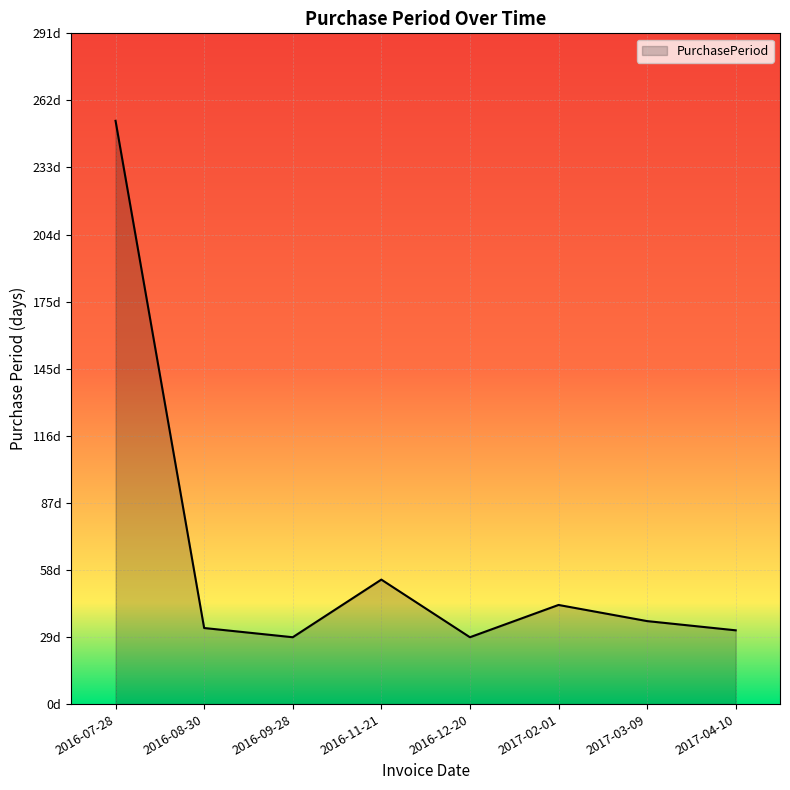

Is this an area chart (filled region under the line)?

Yes